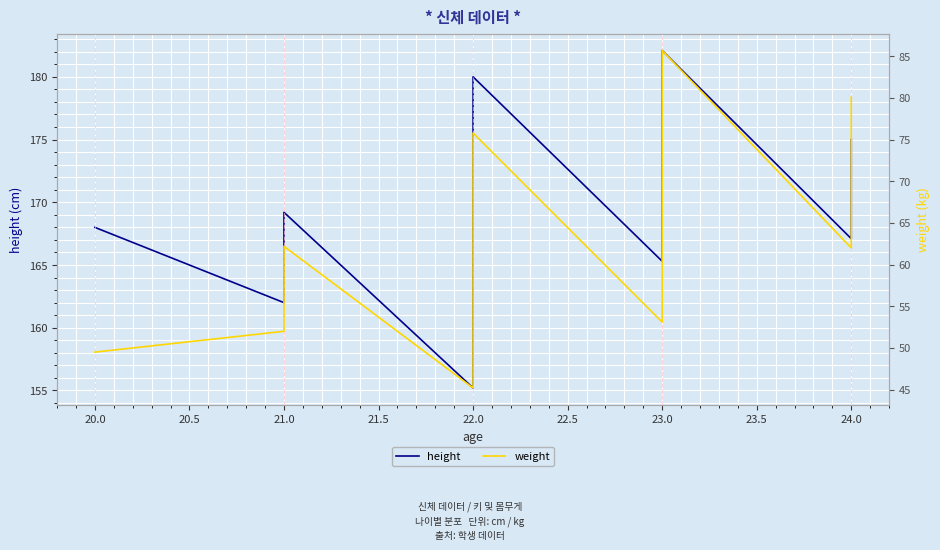

True or false: weight has a value of 77.6 at 22.0.

False